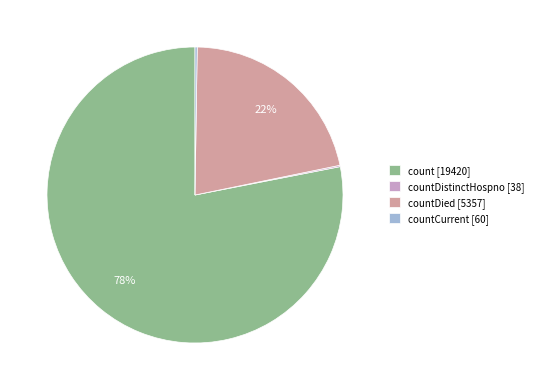

What percentage is the count [19420] slice, to the nearest percent?

78%